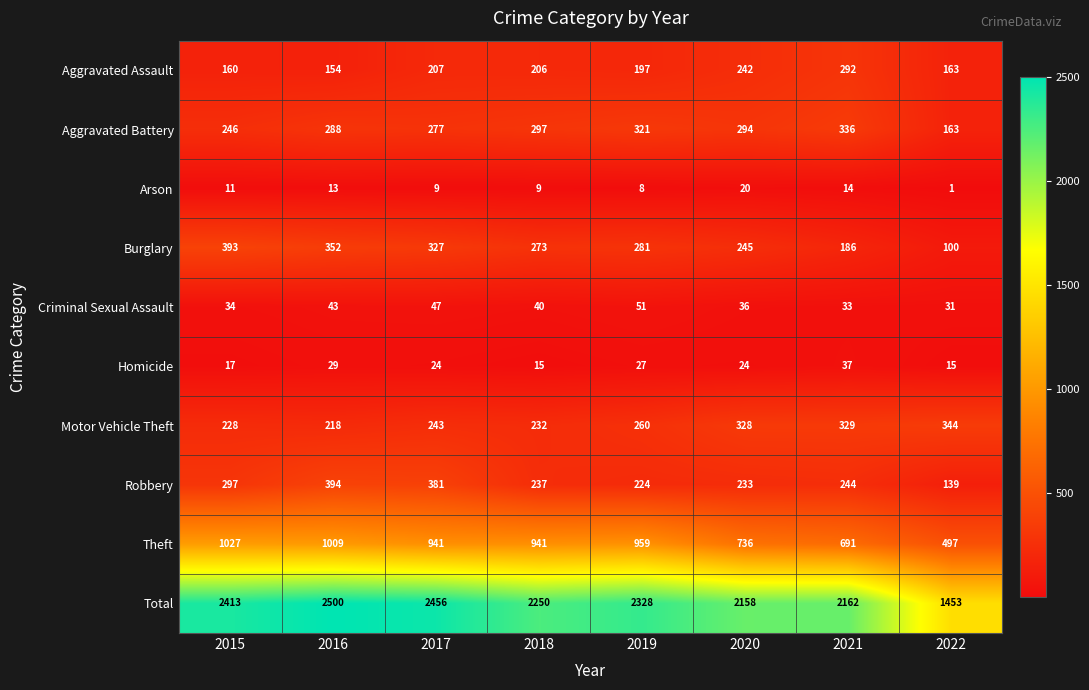

What is the average value of the Homicide series?

24